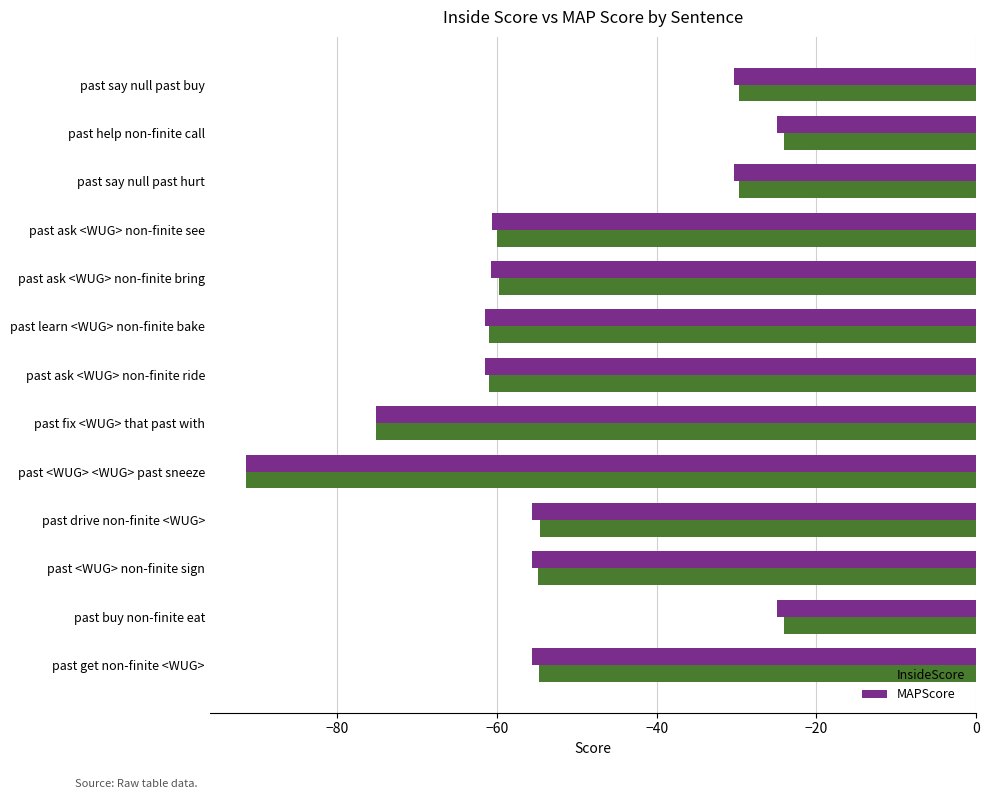

What is the sum of all MAPScore values?

-688.1